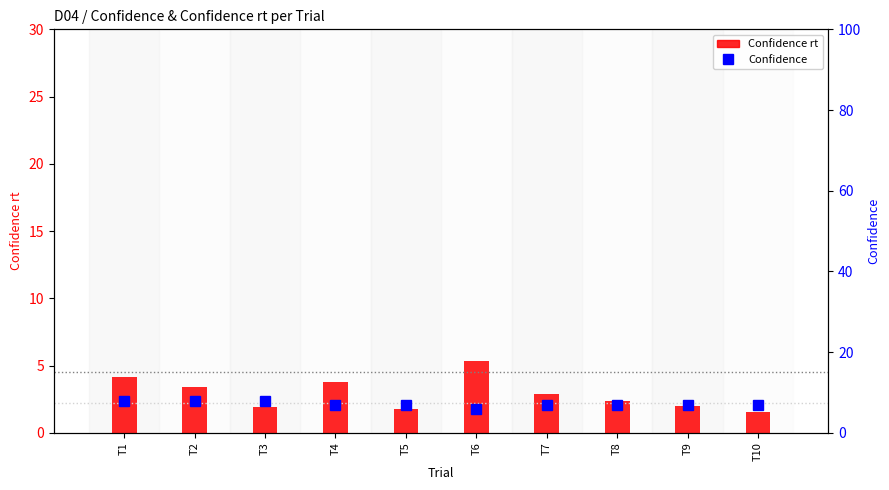

Which series changed the most between T2 and T9?

Confidence rt